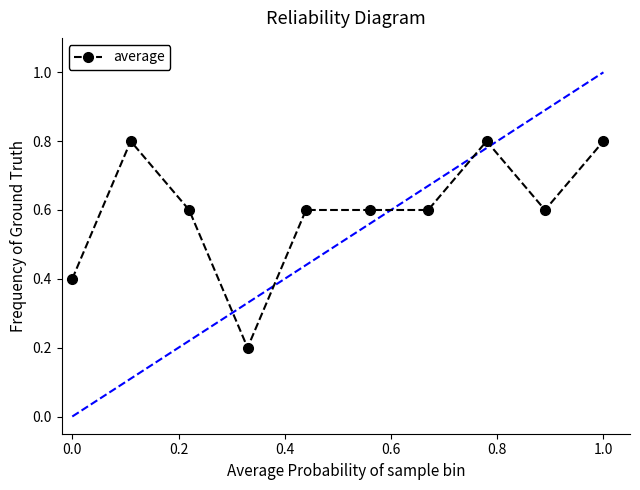

What is the greatest value displayed?

0.8